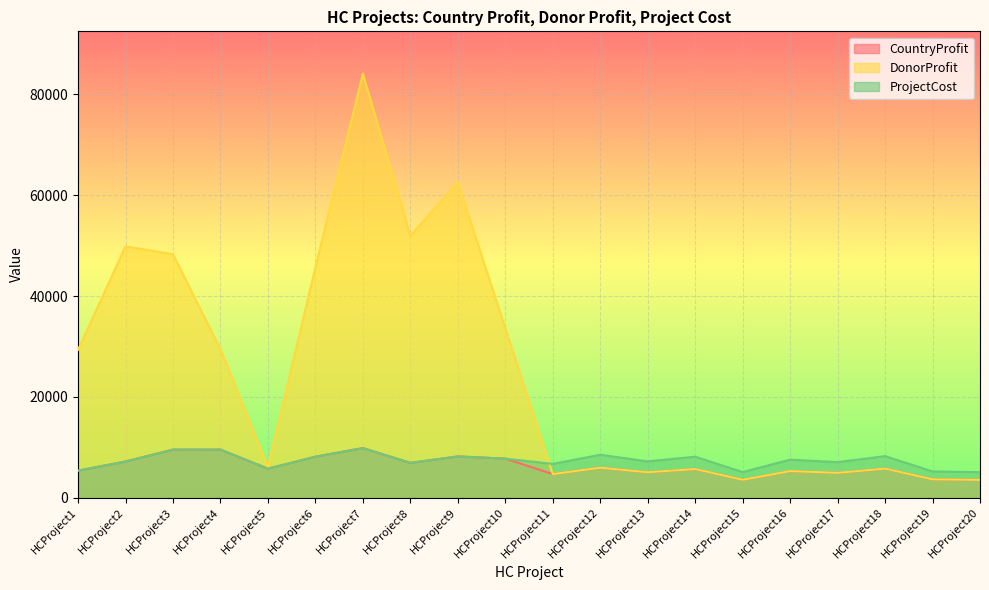

List the labels in order of DonorProfit value, smallest first.

HCProject20, HCProject15, HCProject19, HCProject11, HCProject17, HCProject13, HCProject16, HCProject14, HCProject18, HCProject12, HCProject5, HCProject1, HCProject4, HCProject10, HCProject6, HCProject3, HCProject2, HCProject8, HCProject9, HCProject7